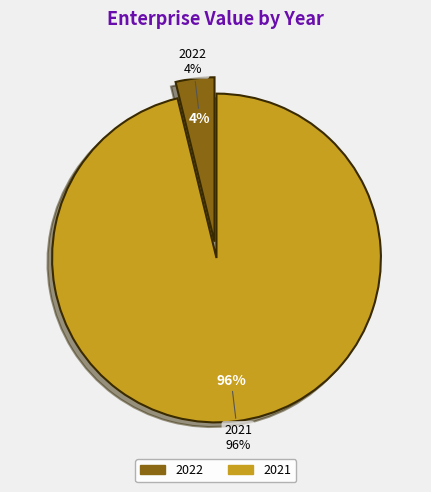

How many segments does this pie chart have?

2